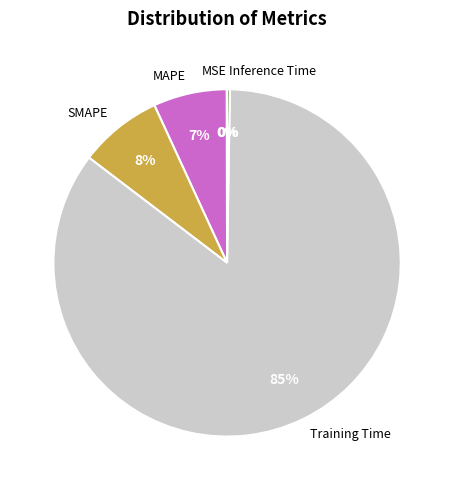

Which has a higher value, SMAPE or MAPE?

SMAPE